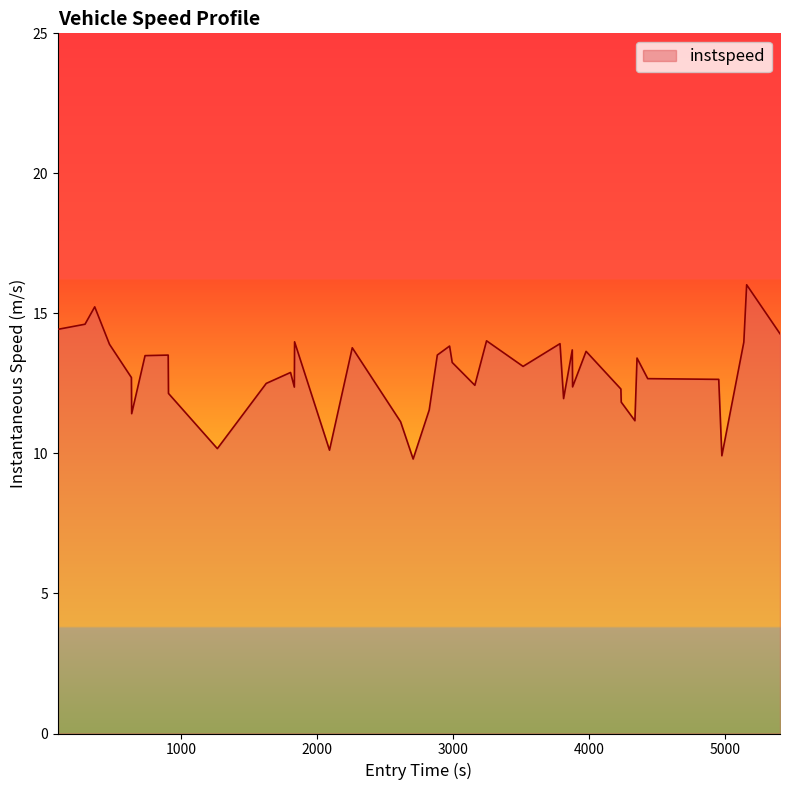

What is the maximum value shown in the chart?

16.0